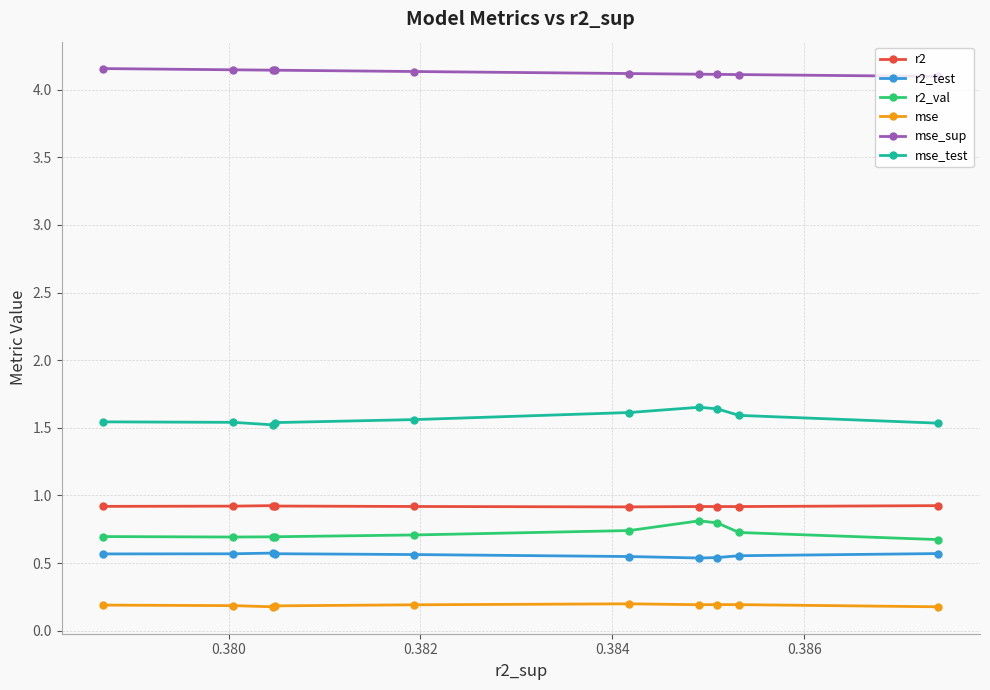

True or false: mse has more than 1 interior local peaks.

True